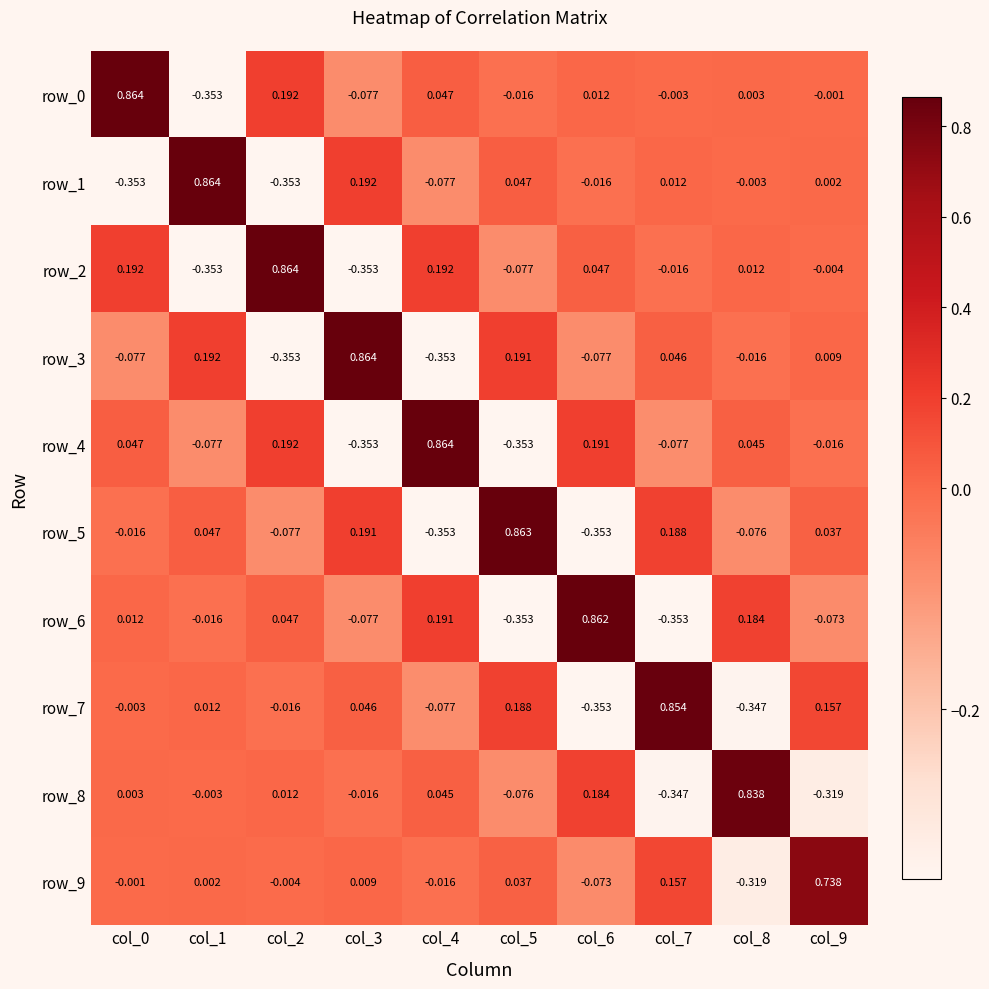

How many positive values does the row_7 series have?

5